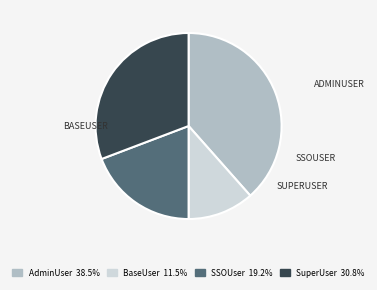

Which slice is the largest?

AdminUser